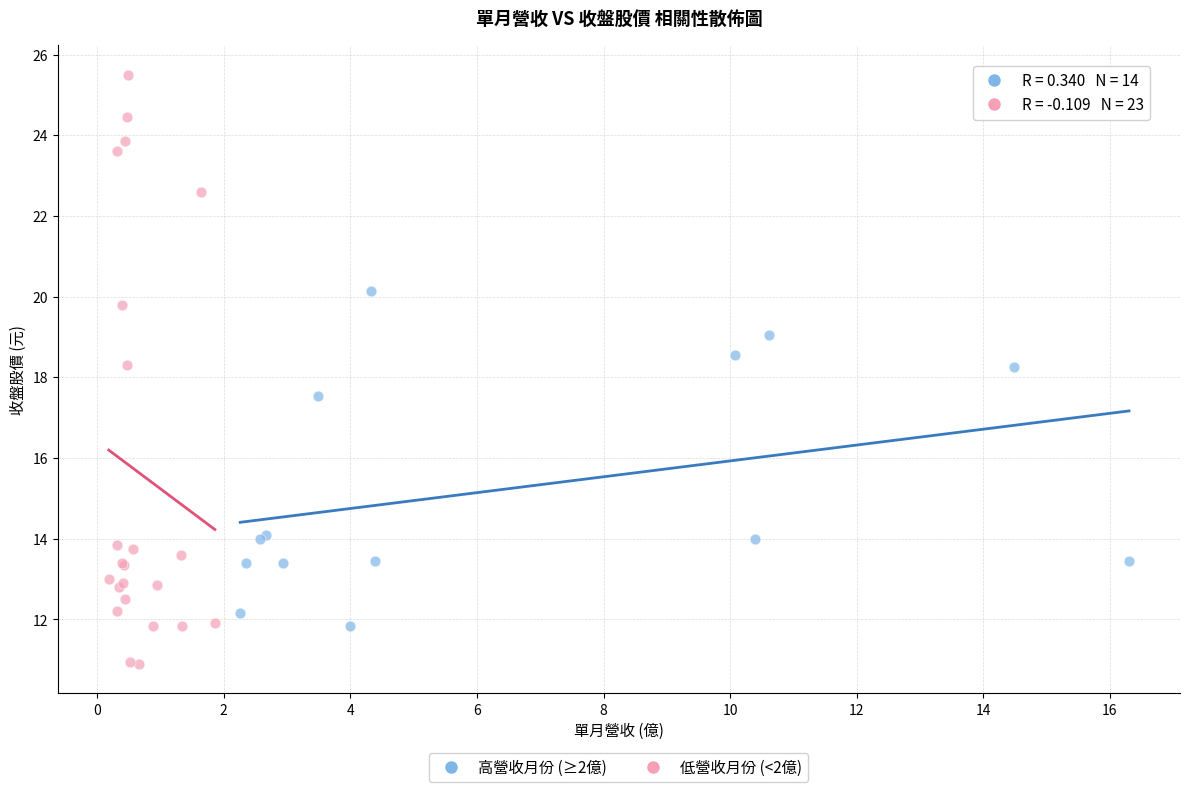

Which series contains the lowest Y value?

低營收月份 (<2億)